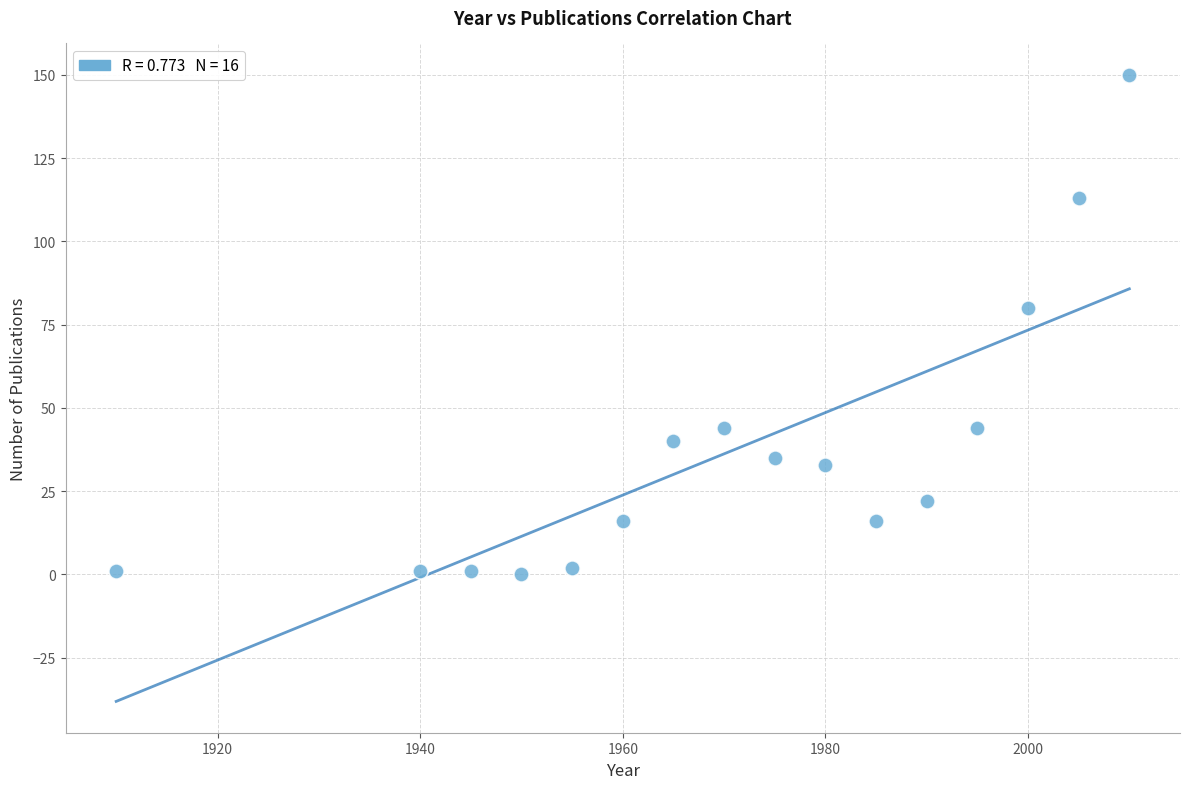

What Y value in the scatter plot is closest to 75?

80